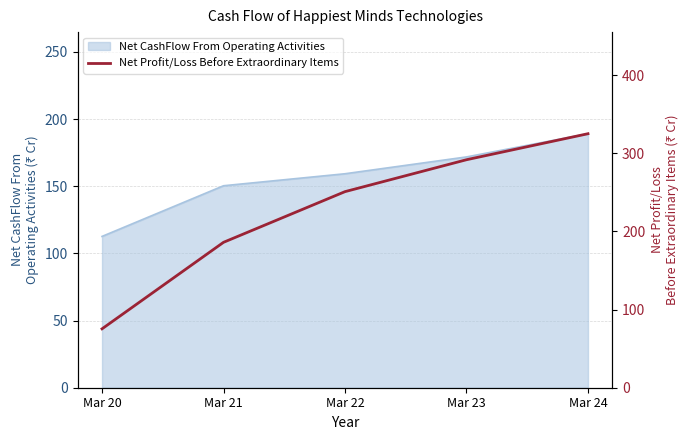

True or false: the data shows 186.0 at Mar 21.

True